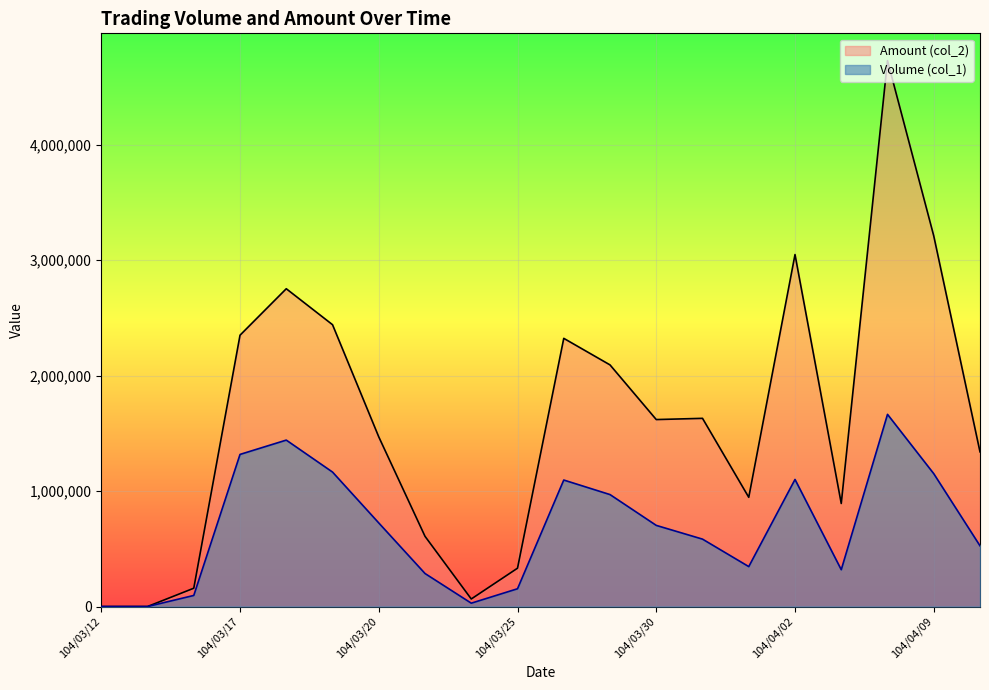

Is it true that Amount (col_2) equals 4292353 at 104/03/19?

False